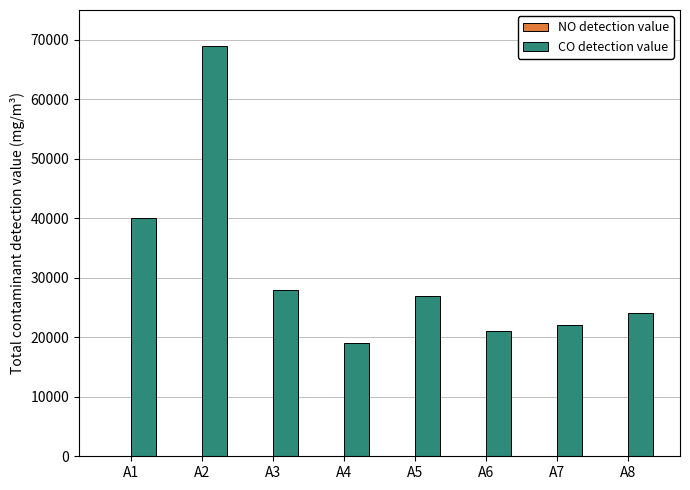

Which category has the highest value across all series?

A2